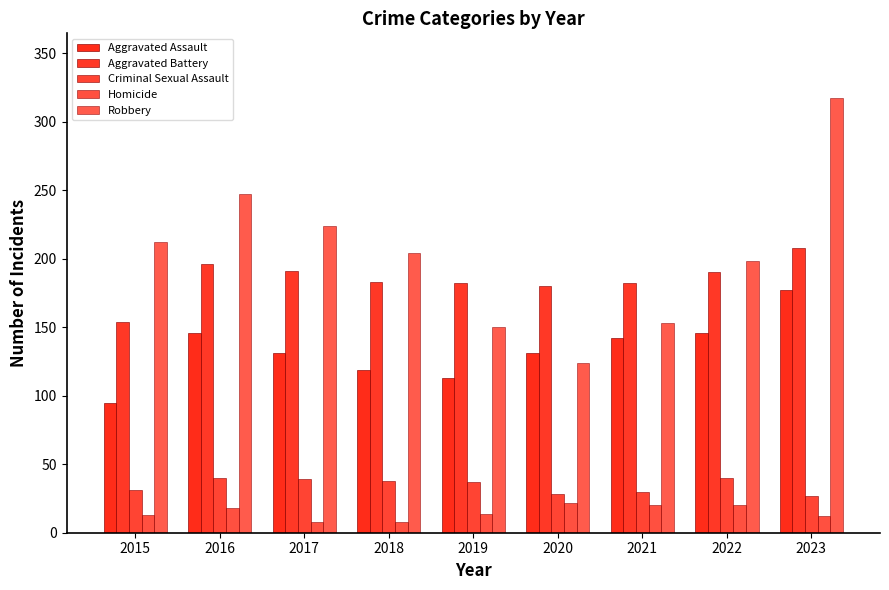

What is the difference between the maximum and minimum values in the Criminal Sexual Assault series?

13